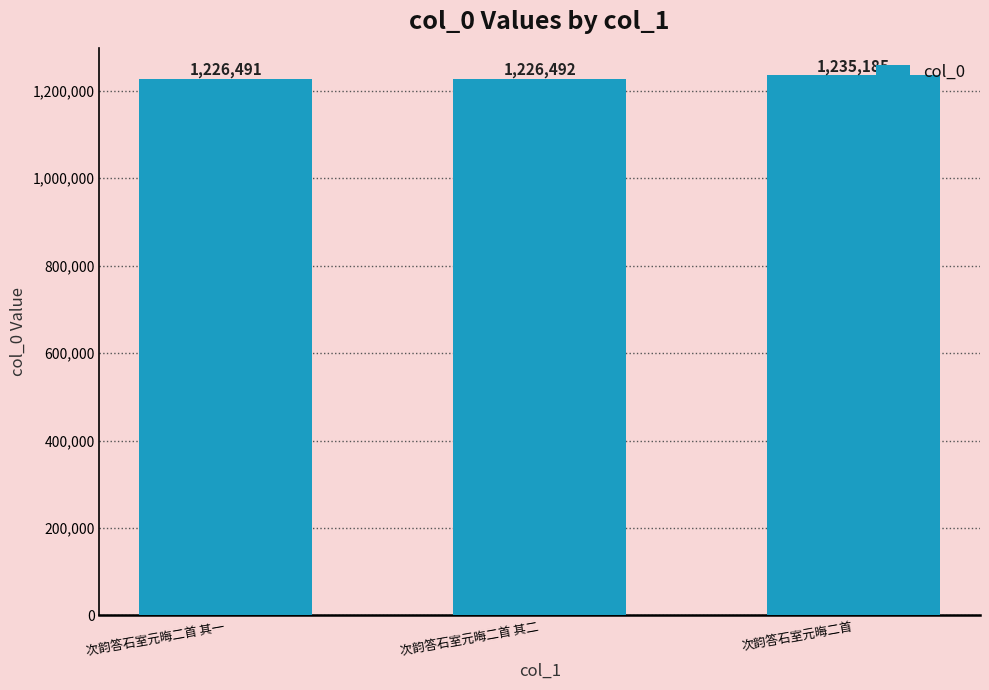

What is the sum of the values at 次韵答石室元晦二首 其一 and 次韵答石室元晦二首?

2461676